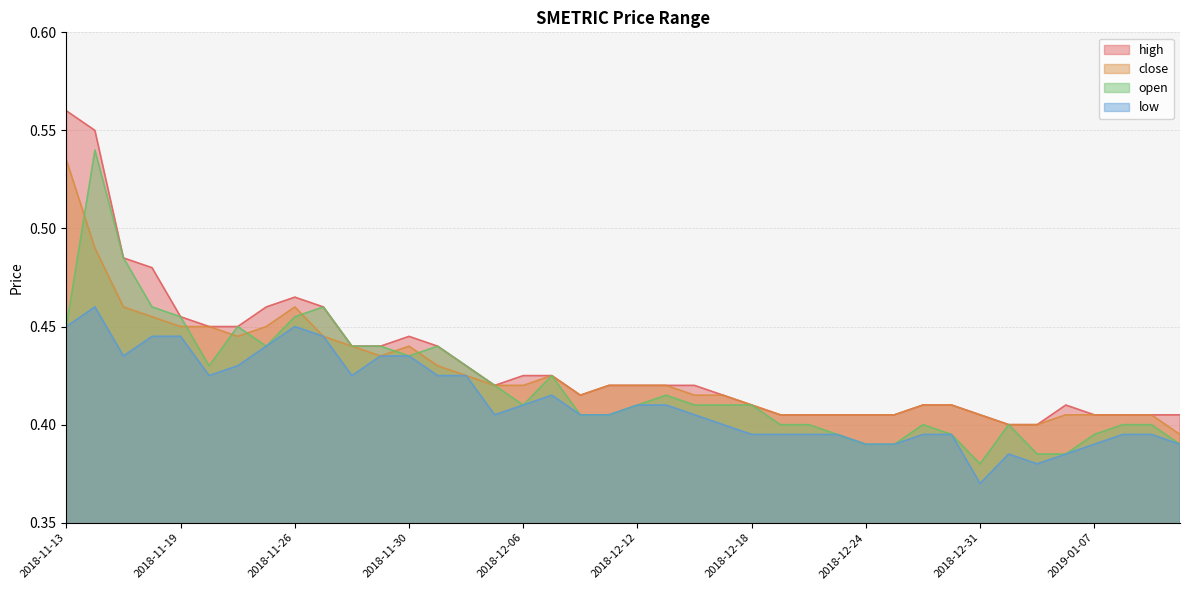

List the labels in order of low value, largest first.

2018-11-14, 2018-11-13, 2018-11-26, 2018-11-16, 2018-11-19, 2018-11-27, 2018-11-23, 2018-11-15, 2018-11-29, 2018-11-30, 2018-11-22, 2018-11-21, 2018-11-28, 2018-12-03, 2018-12-04, 2018-12-07, 2018-12-06, 2018-12-12, 2018-12-13, 2018-12-05, 2018-12-10, 2018-12-11, 2018-12-14, 2018-12-17, 2018-12-18, 2018-12-19, 2018-12-20, 2018-12-21, 2018-12-27, 2018-12-28, 2019-01-08, 2019-01-09, 2018-12-24, 2018-12-26, 2019-01-07, 2019-01-10, 2019-01-02, 2019-01-04, 2019-01-03, 2018-12-31